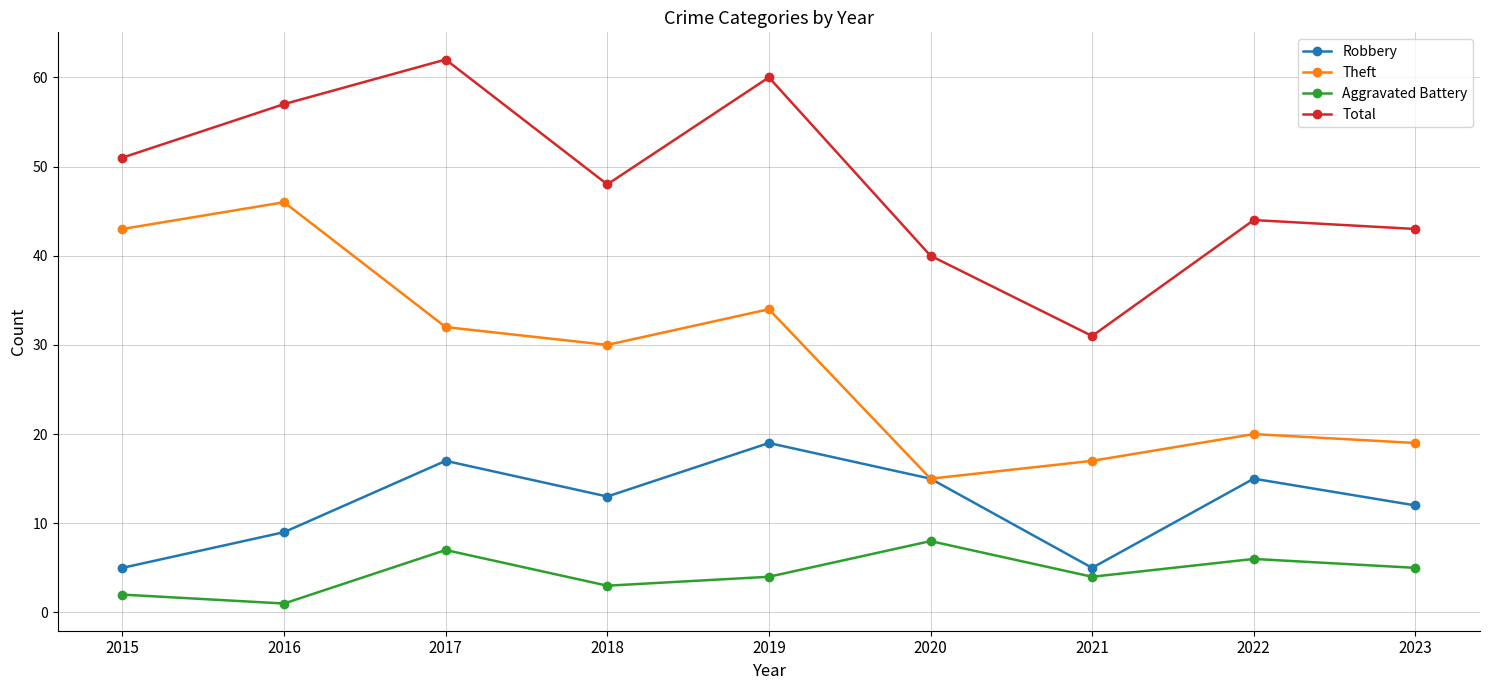

True or false: Theft and Aggravated Battery intersect in this chart.

False